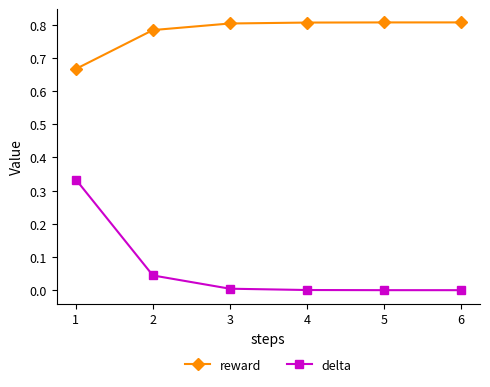

Is it true that reward equals 0.8 at 6?

True